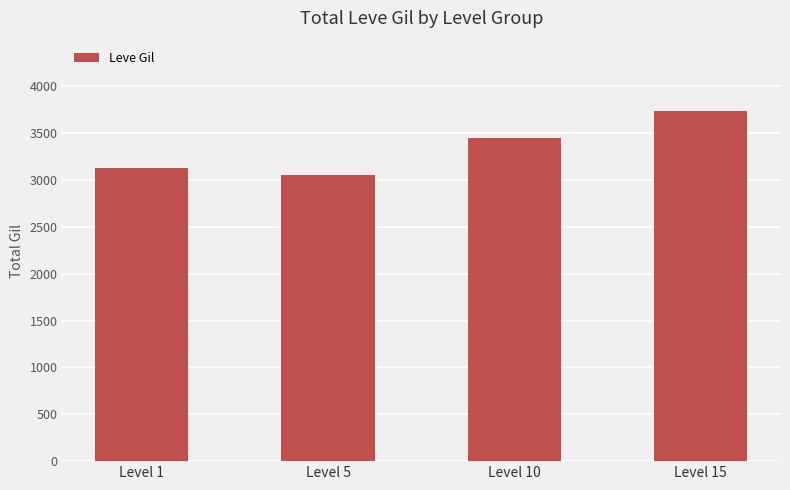

What is the smallest value displayed?

3050